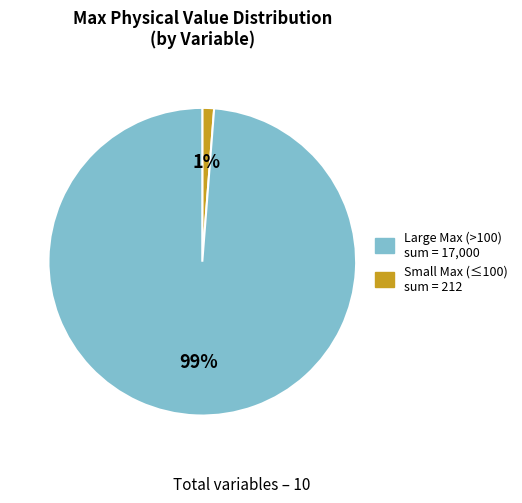

To the nearest percent, what is the difference between the largest and smallest slice percentages?

98%